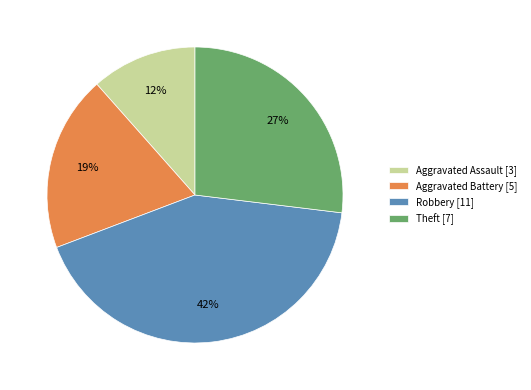

Is Theft the majority of the pie?

No